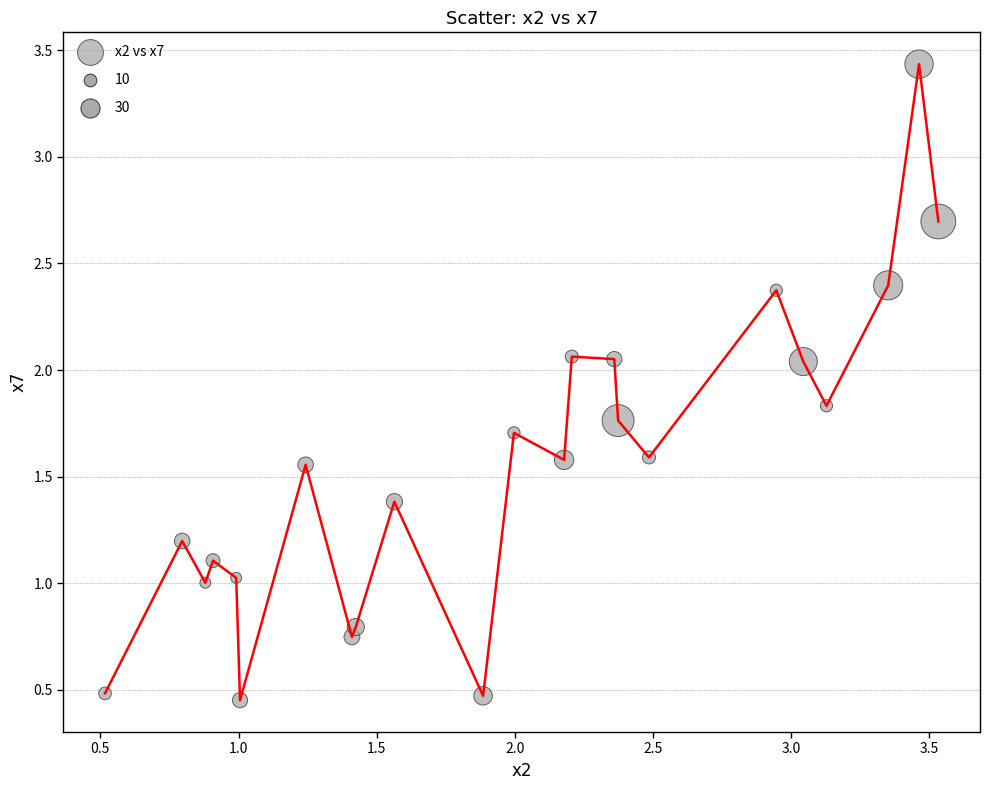

What is the range of X values (max minus min)?

3.0